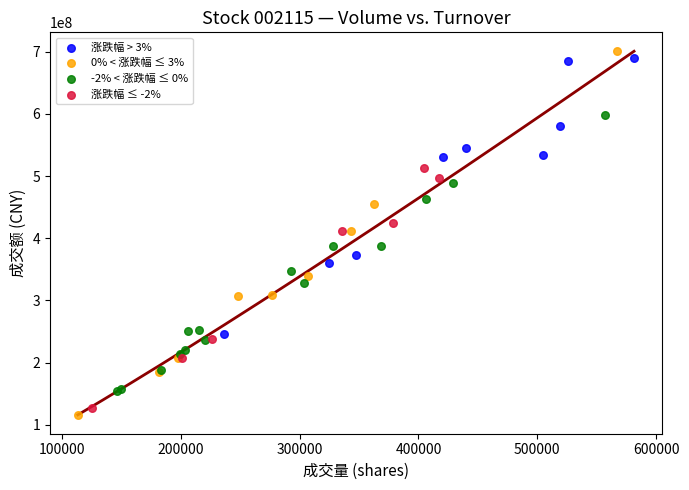

Which series contains the highest Y value?

0% < 涨跌幅 ≤ 3%